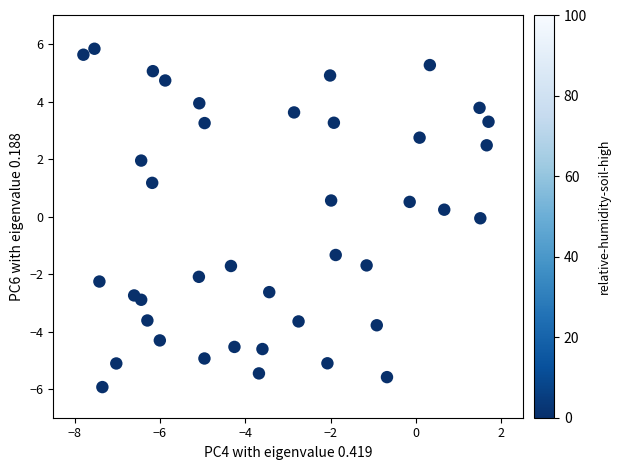

What is the range of X values (max minus min)?

9.5